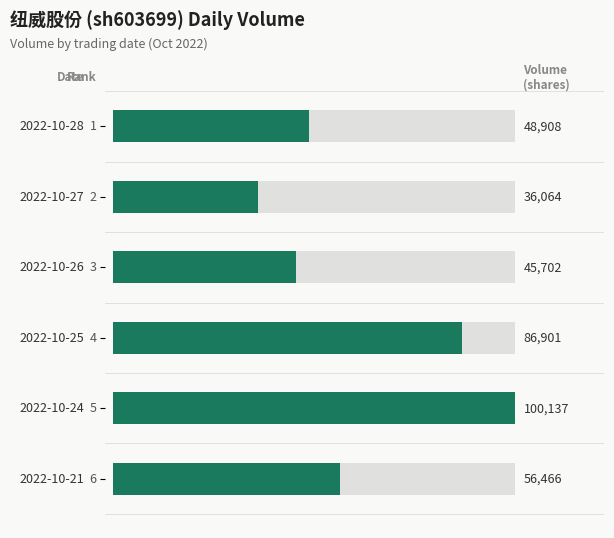

What is the value of the 3rd bar from the left?

45702